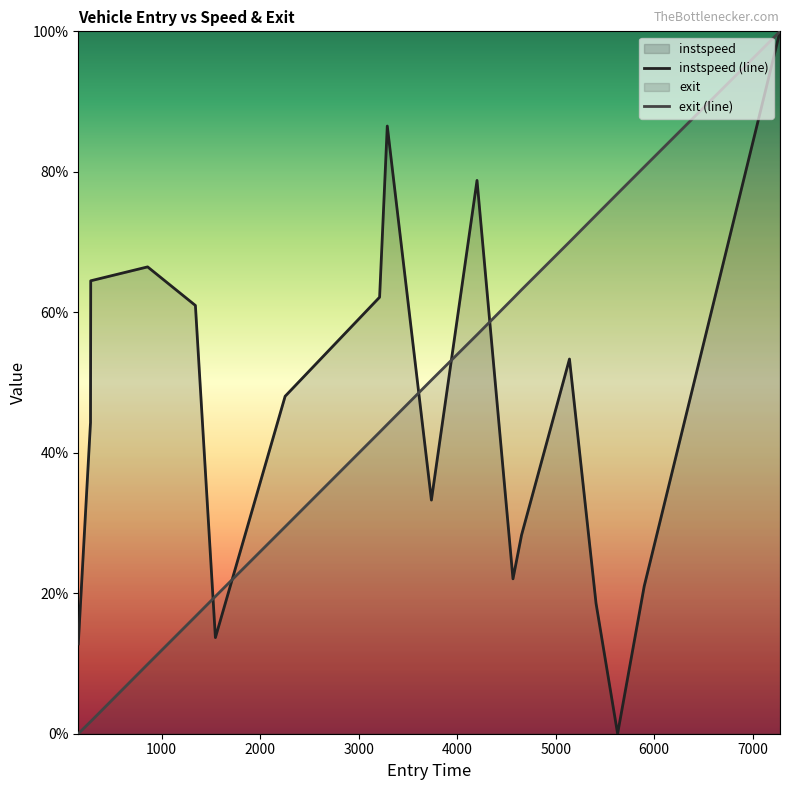

Is it true that instspeed equals 61.0 at 1342.0?

True